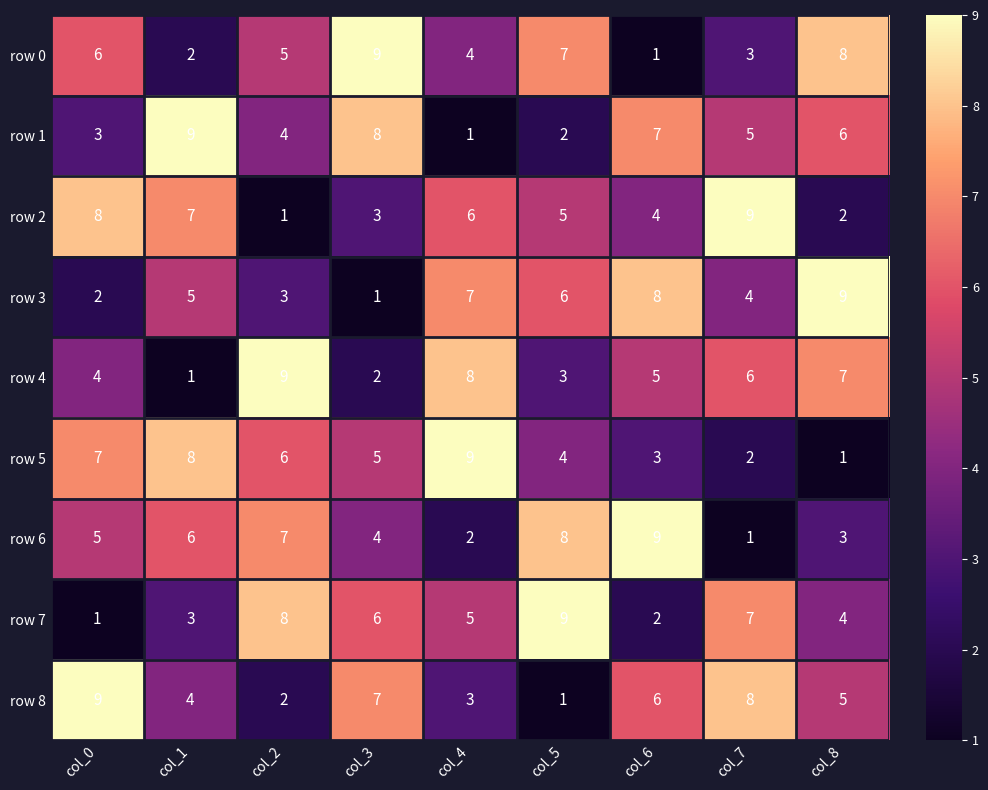

Which series changed the most between col_6 and col_7?

row 6